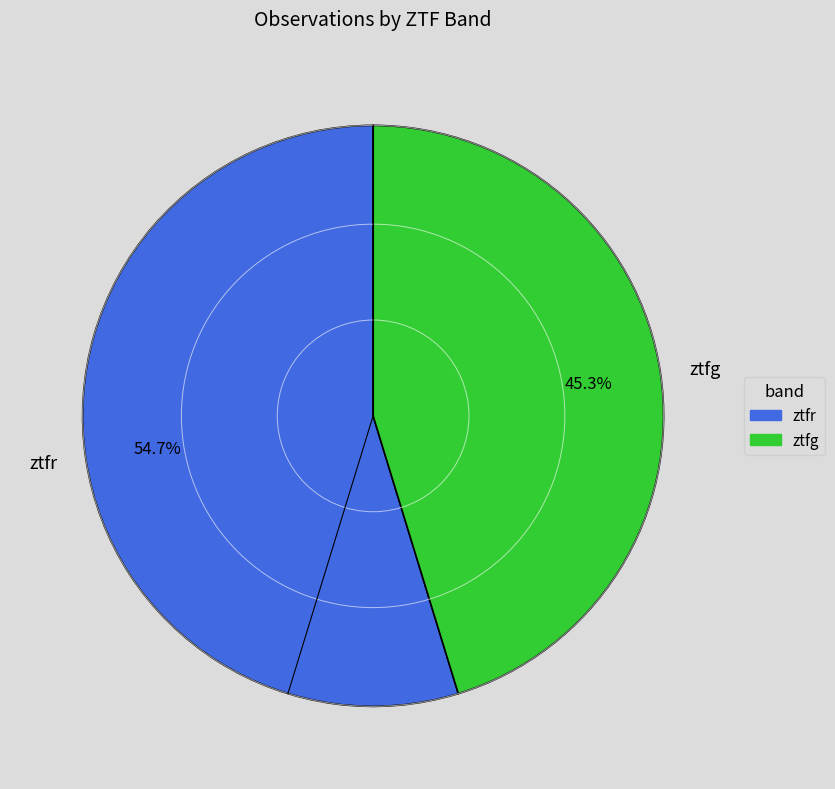

Which category has the biggest portion of the pie?

ztfr